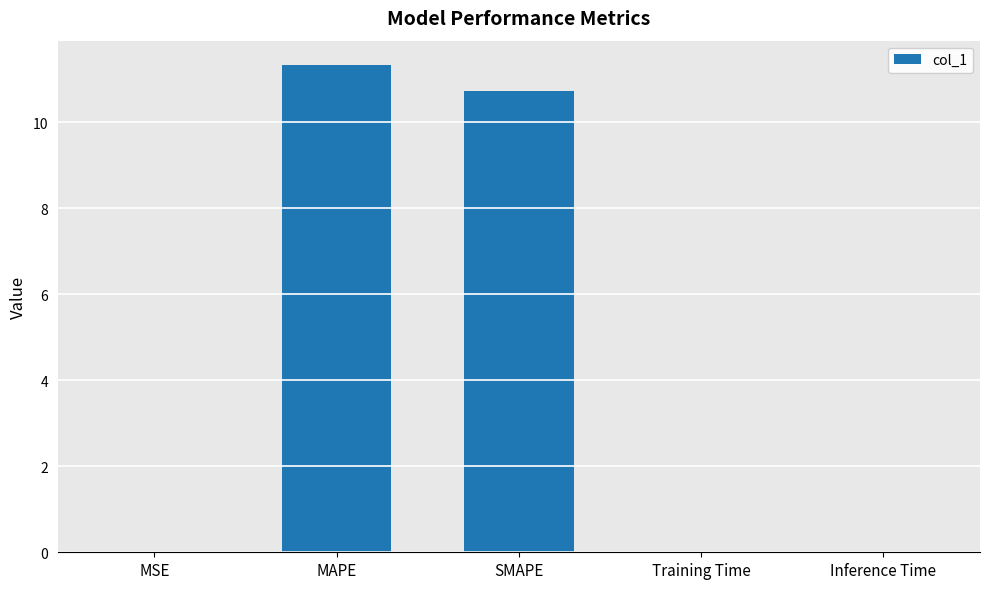

What is the average value?

4.4